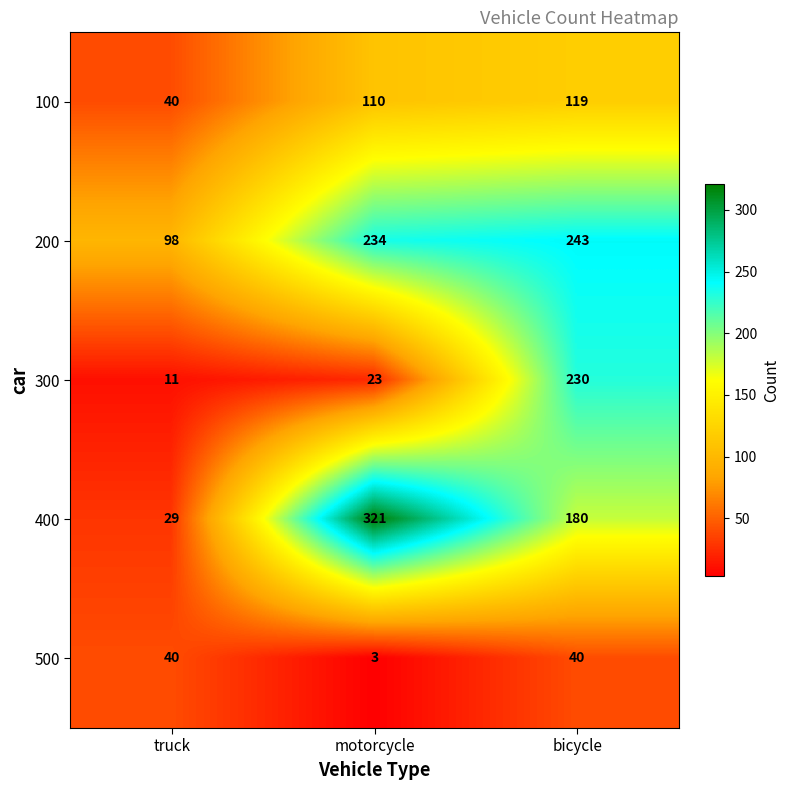

The 200 series shows 243 at bicycle. True or false?

True